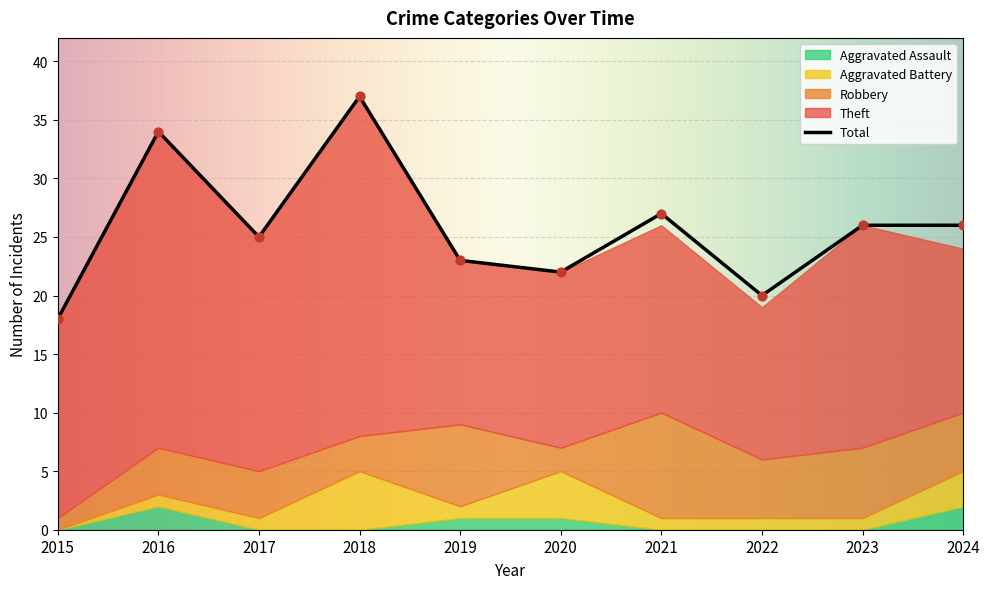

Which series reaches the minimum Y coordinate?

Aggravated Battery